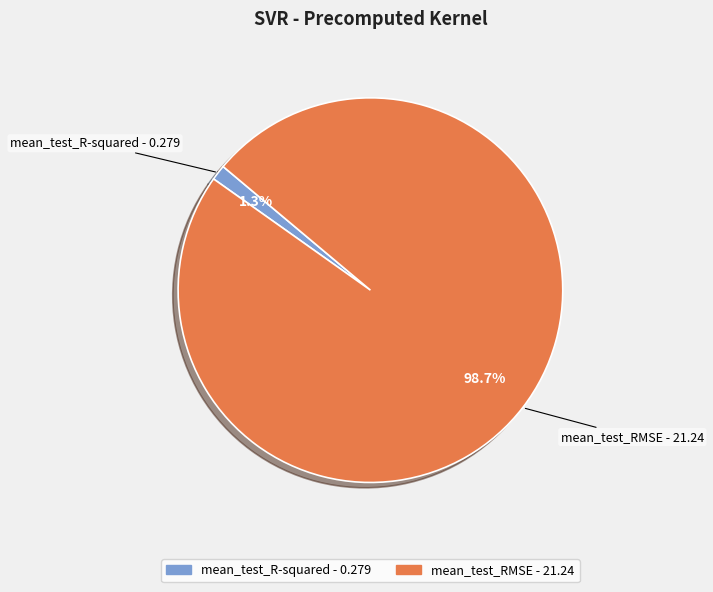

What percentage is the mean_test_R-squared slice, to the nearest percent?

1%